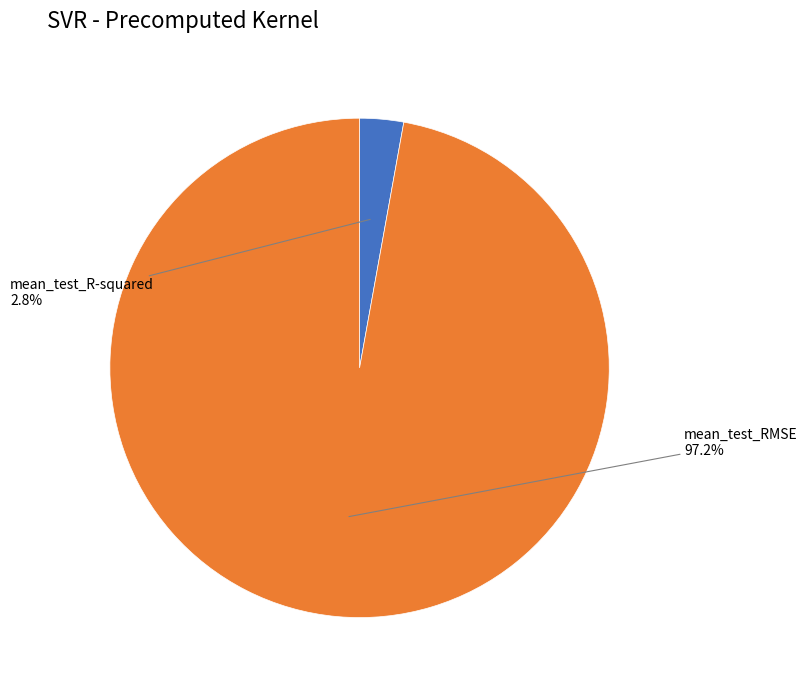

Is there any slice that represents more than half of the pie?

Yes